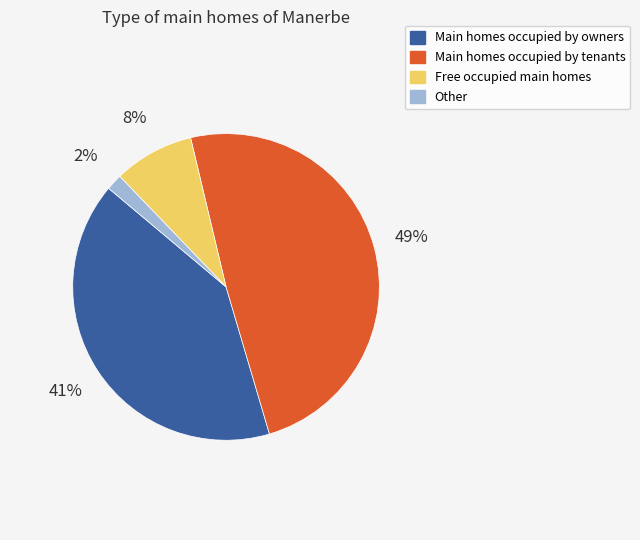

Is there a majority slice in this chart?

No